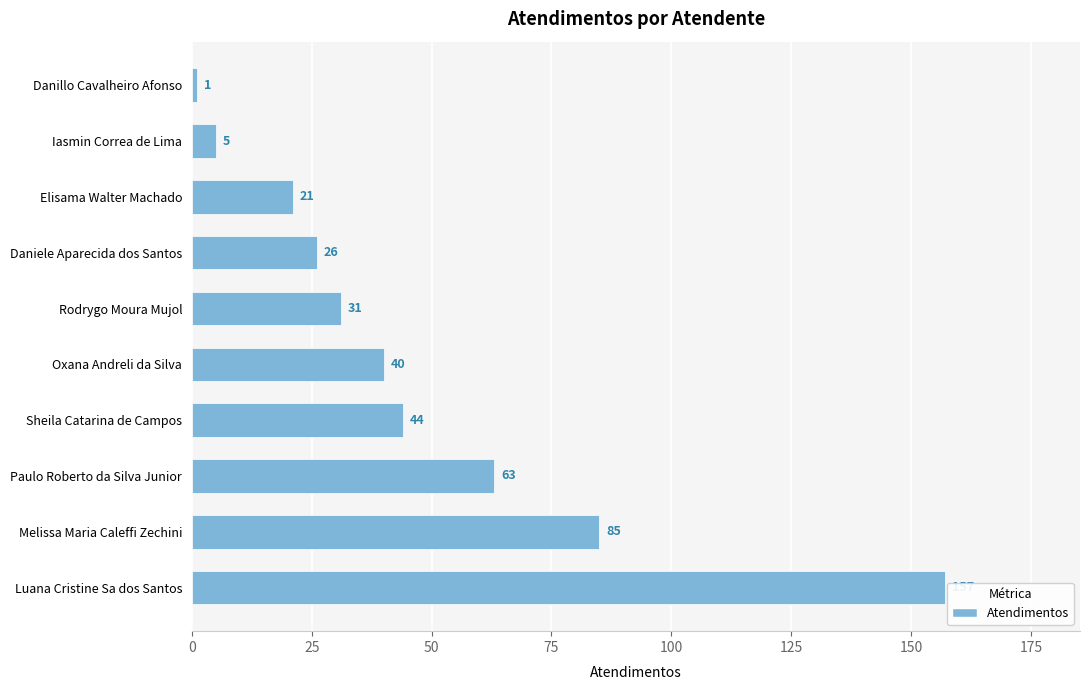

List the labels in order of value, smallest first.

Danillo Cavalheiro Afonso, Iasmin Correa de Lima, Elisama Walter Machado, Daniele Aparecida dos Santos, Rodrygo Moura Mujol, Oxana Andreli da Silva, Sheila Catarina de Campos, Paulo Roberto da Silva Junior, Melissa Maria Caleffi Zechini, Luana Cristine Sa dos Santos